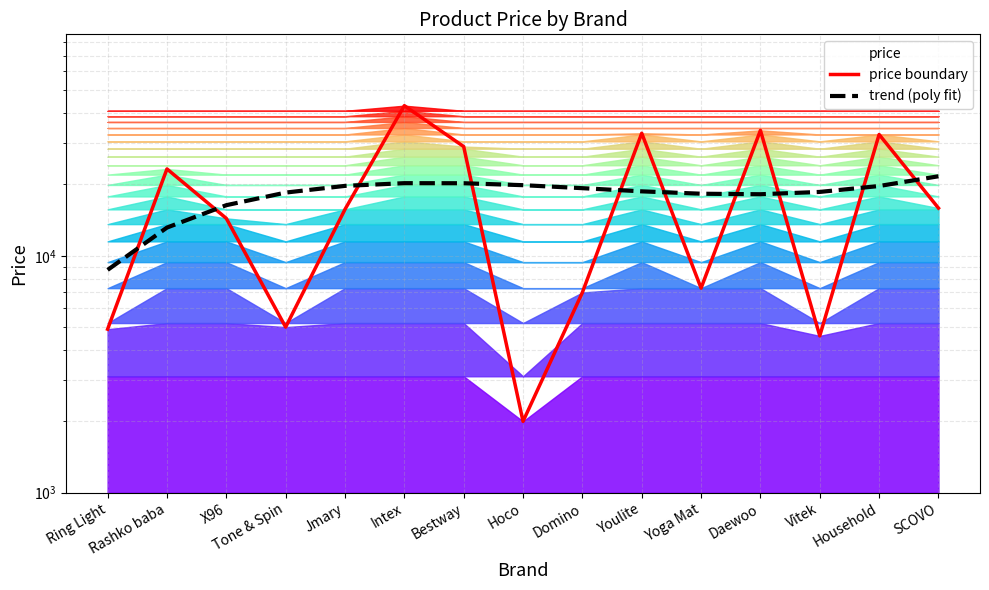

True or false: trend (poly fit) and price boundary cross at least once.

True